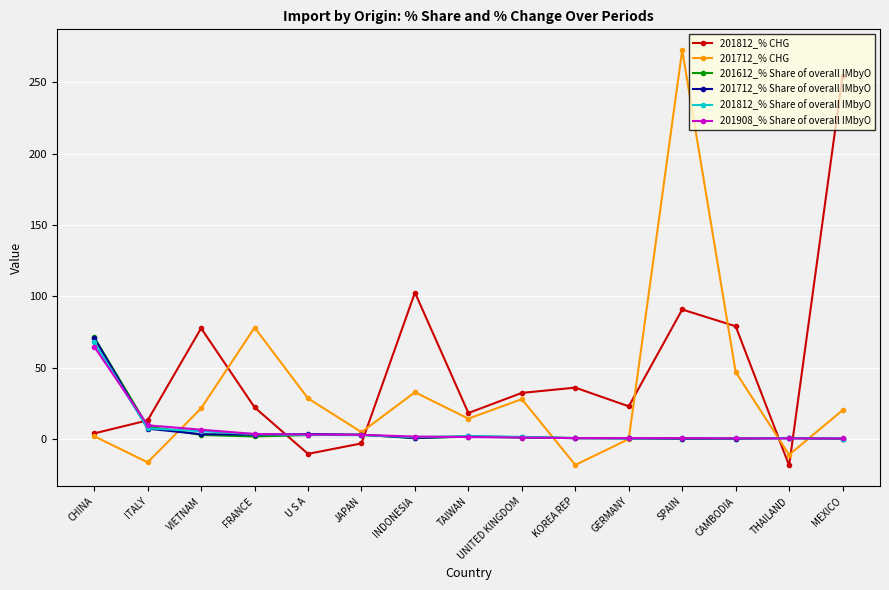

Which series ends up on top after the final intersection of 201812_% Share of overall IMbyO and 201812_% CHG?

201812_% CHG